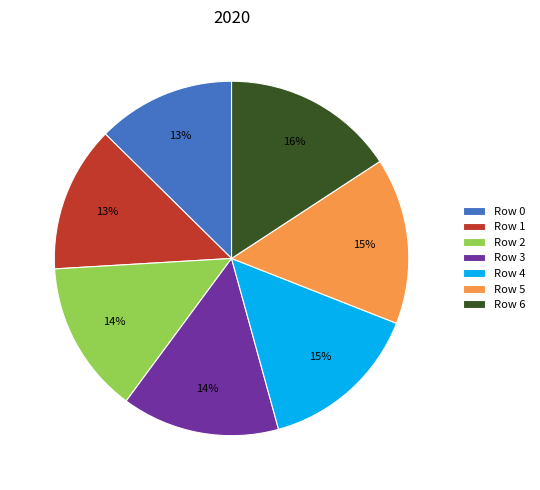

The Row 3 slice represents 14% of the pie. True or false?

True